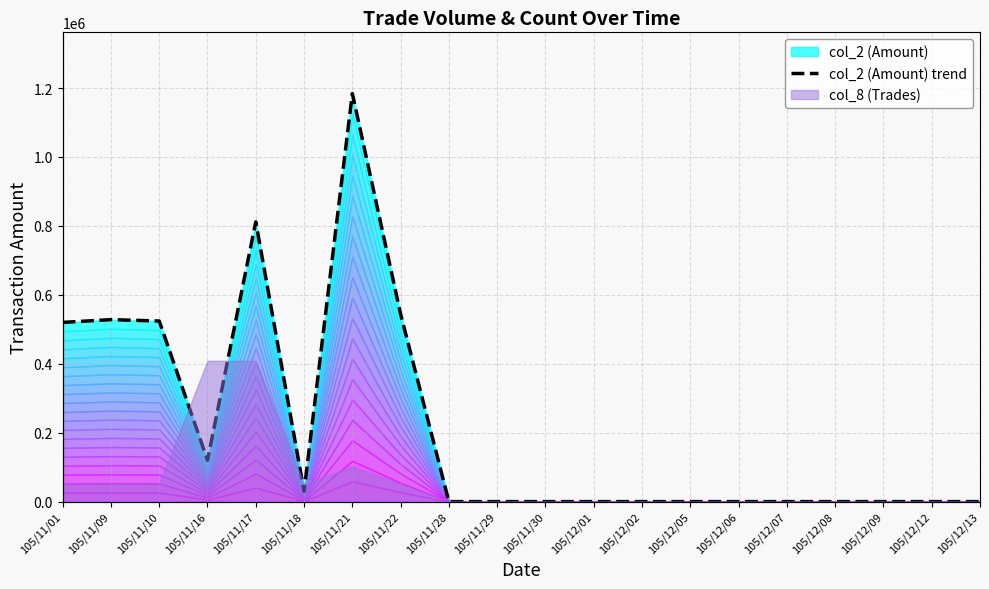

Rank the categories by value from lowest to highest.

105/11/28, 105/11/29, 105/11/30, 105/12/01, 105/12/02, 105/12/05, 105/12/06, 105/12/07, 105/12/08, 105/12/09, 105/12/12, 105/12/13, 105/11/18, 105/11/16, 105/11/01, 105/11/10, 105/11/09, 105/11/22, 105/11/17, 105/11/21